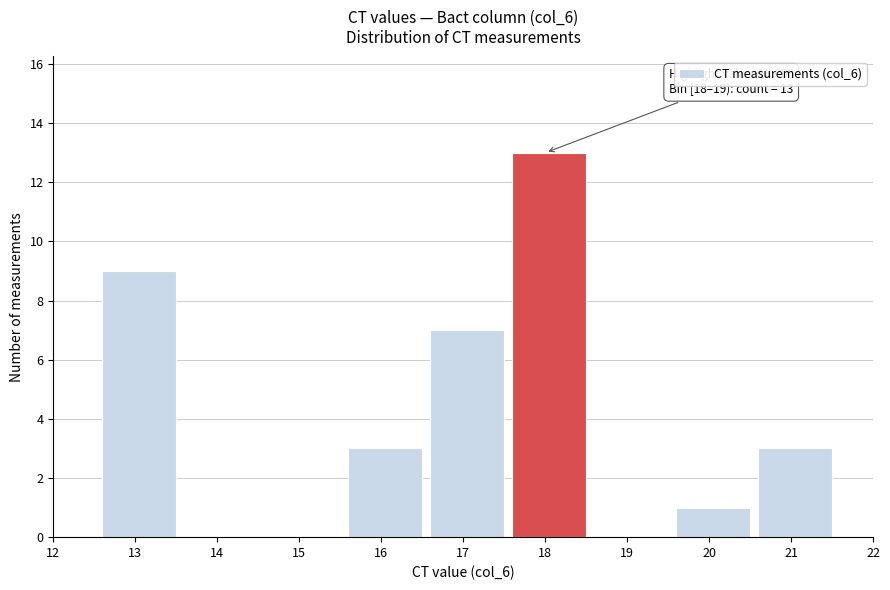

Reading left to right, transcribe all the data shown in this chart.

12=0	13=9	14=0	15=0	16=3	17=7	18=13	19=0	20=1	21=3